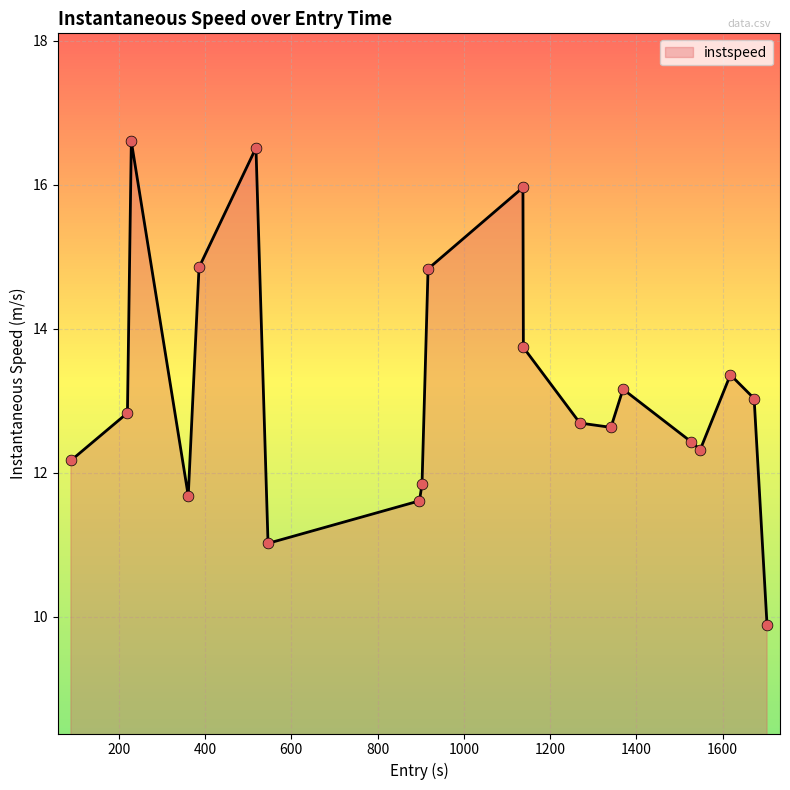

What is the difference between the maximum and minimum values?

6.7